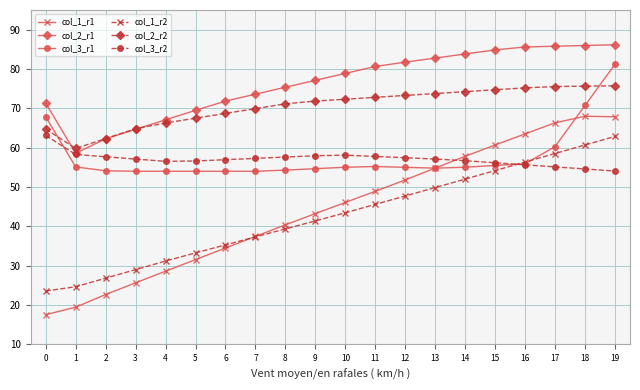

What is the spread (max minus min) of values at 17?

30.7